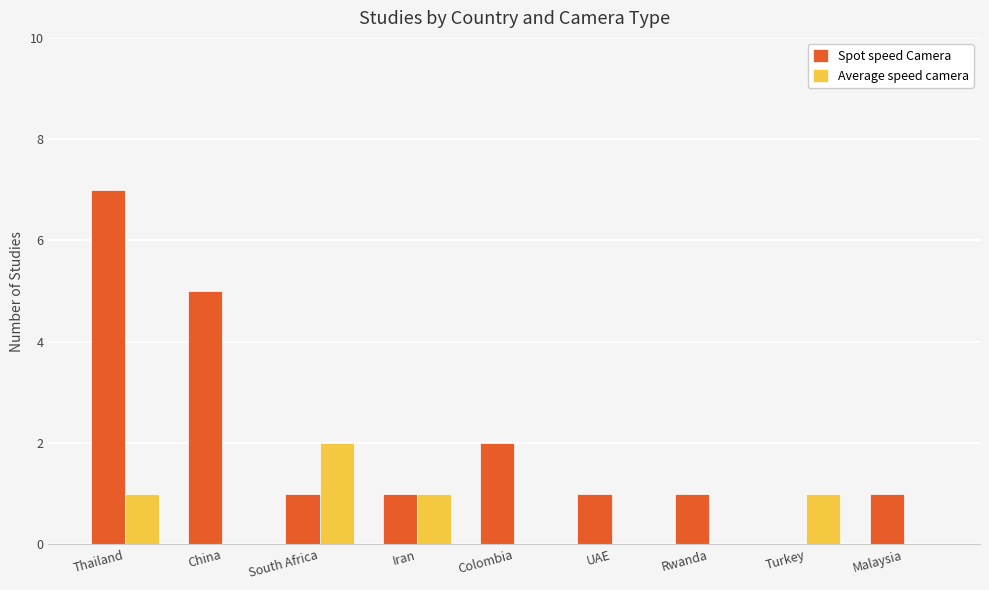

What value does the Spot speed Camera series have at South Africa?

1